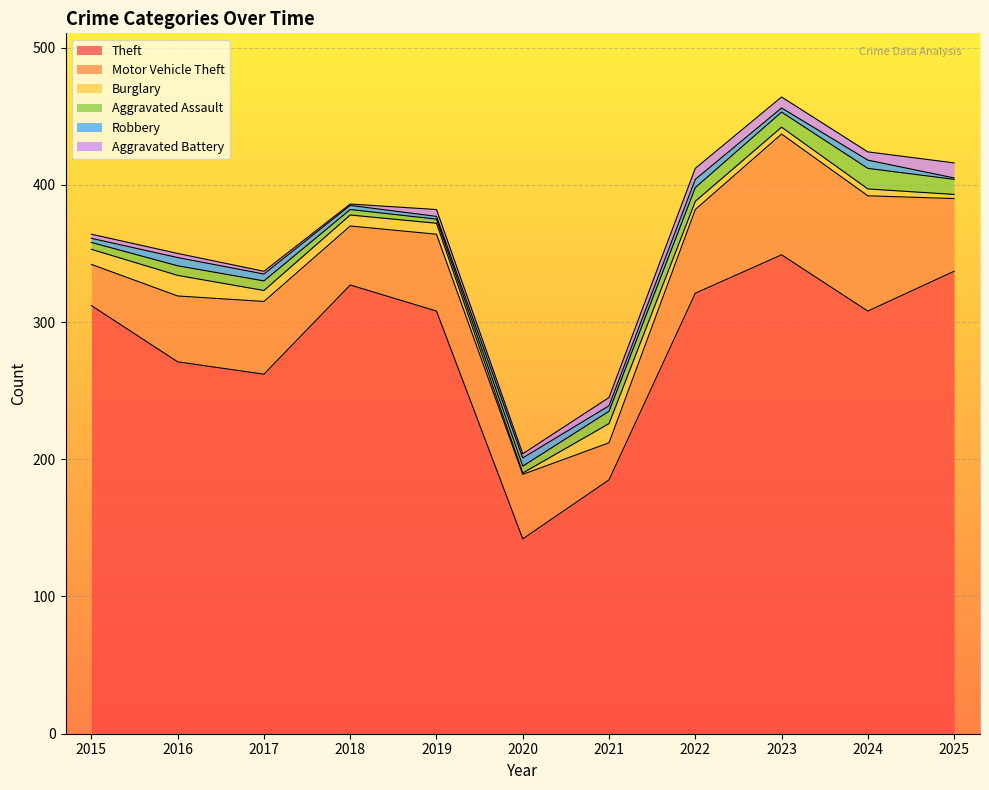

Reading right to left, extract all data points from this chart.

Theft: 337	308	349	321	185	142	308	327	262	271	312
Motor Vehicle Theft: 53	84	88	61	27	47	56	43	53	48	30
Burglary: 3	5	5	6	14	1	8	8	8	15	11
Aggravated Assault: 11	15	11	10	9	5	3	4	7	7	5
Robbery: 1	6	3	6	4	6	2	3	5	6	3
Aggravated Battery: 11	6	8	8	6	3	5	1	2	3	3